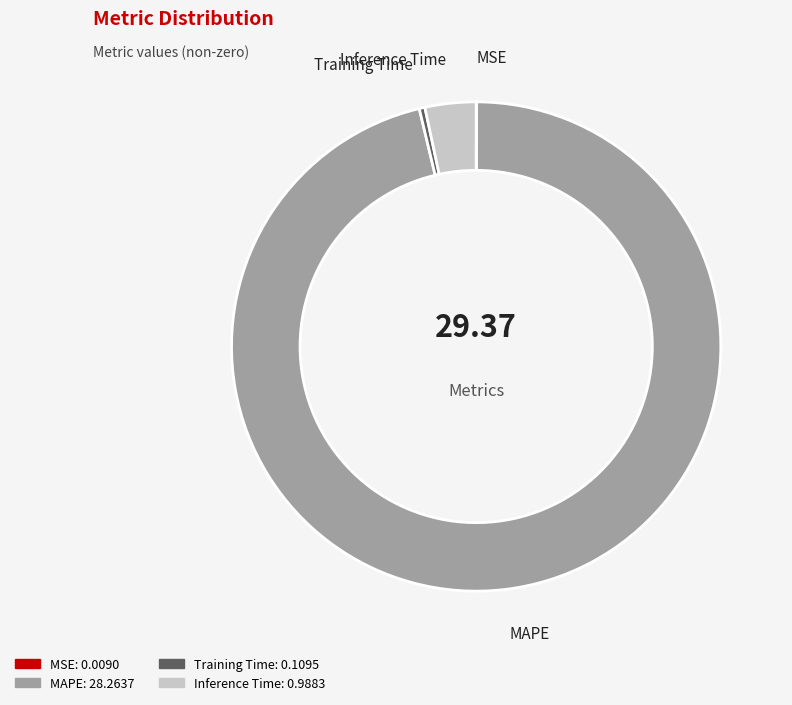

Is there any slice that represents more than half of the pie?

Yes